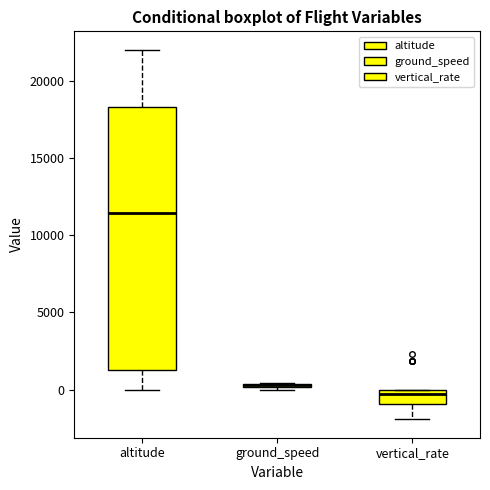

Comparing the boxes themselves (not the whiskers), which one is the tallest?

altitude